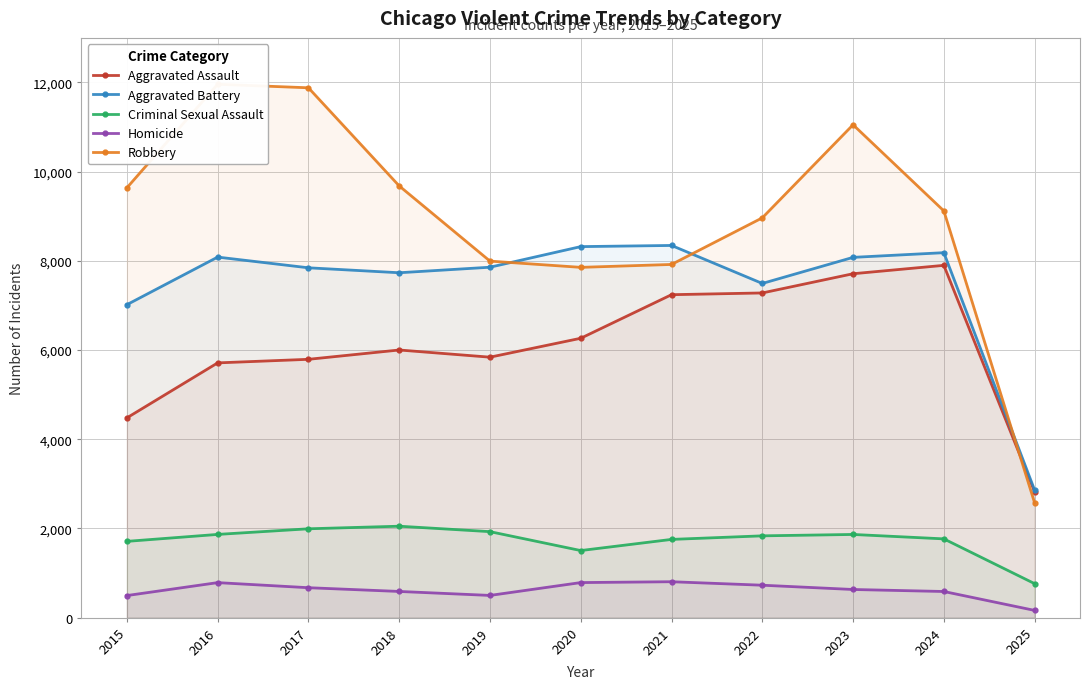

What is the maximum value for Robbery?

11960